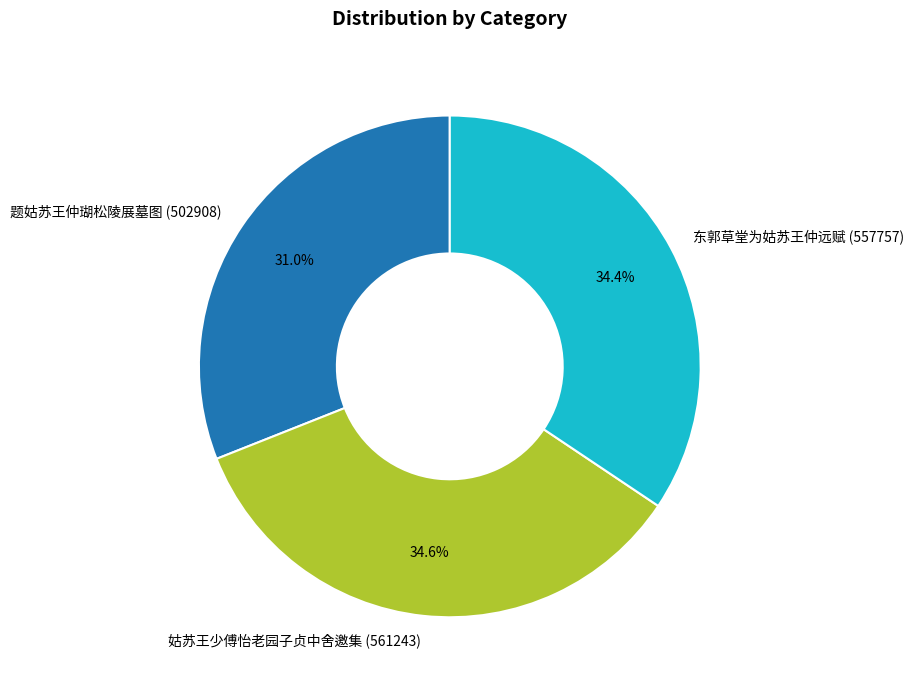

To the nearest percent, what is the difference between the largest and smallest slice percentages?

4%